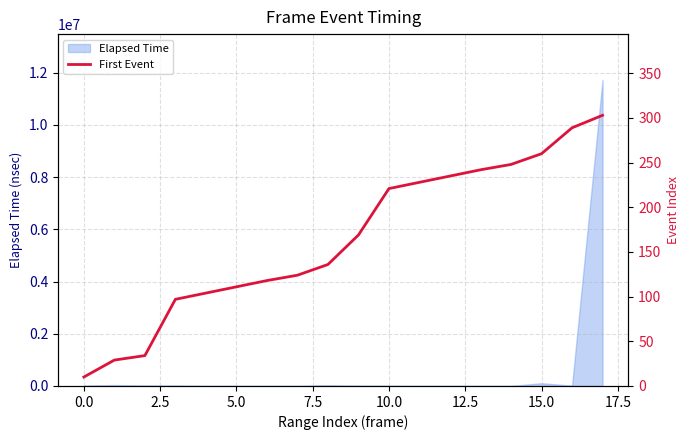

What is the difference between the second highest and second lowest values?

260